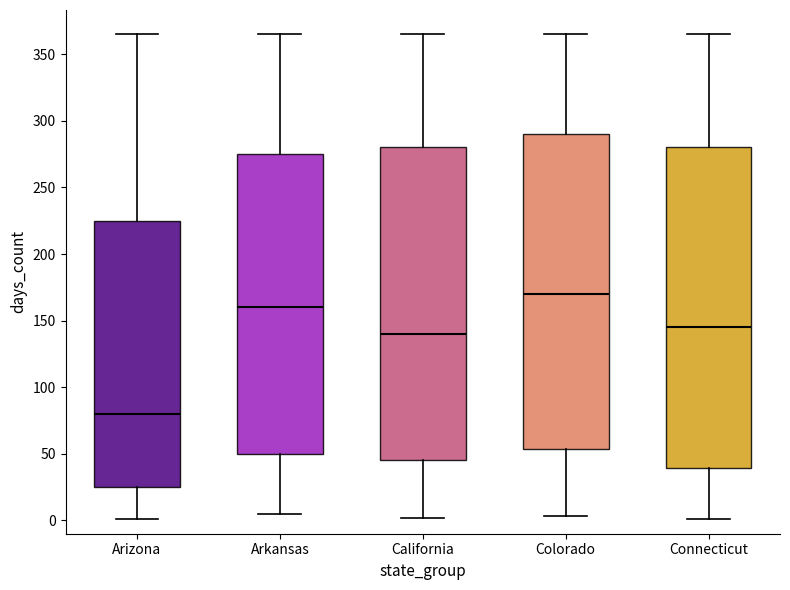

Reading left to right, transcribe this box plot: for each box, give where its median line is, the range the box spans, and where its two whiskers end, as read against the y-axis. The values are not printed on the chart, so give them approximately, as read against the axis.

Arizona: median 80, box 25 to 225, whiskers 0 to 365
Arkansas: median 160, box 50 to 275, whiskers 5 to 365
California: median 140, box 45 to 280, whiskers 0 to 365
Colorado: median 170, box 55 to 290, whiskers 5 to 365
Connecticut: median 145, box 40 to 280, whiskers 0 to 365